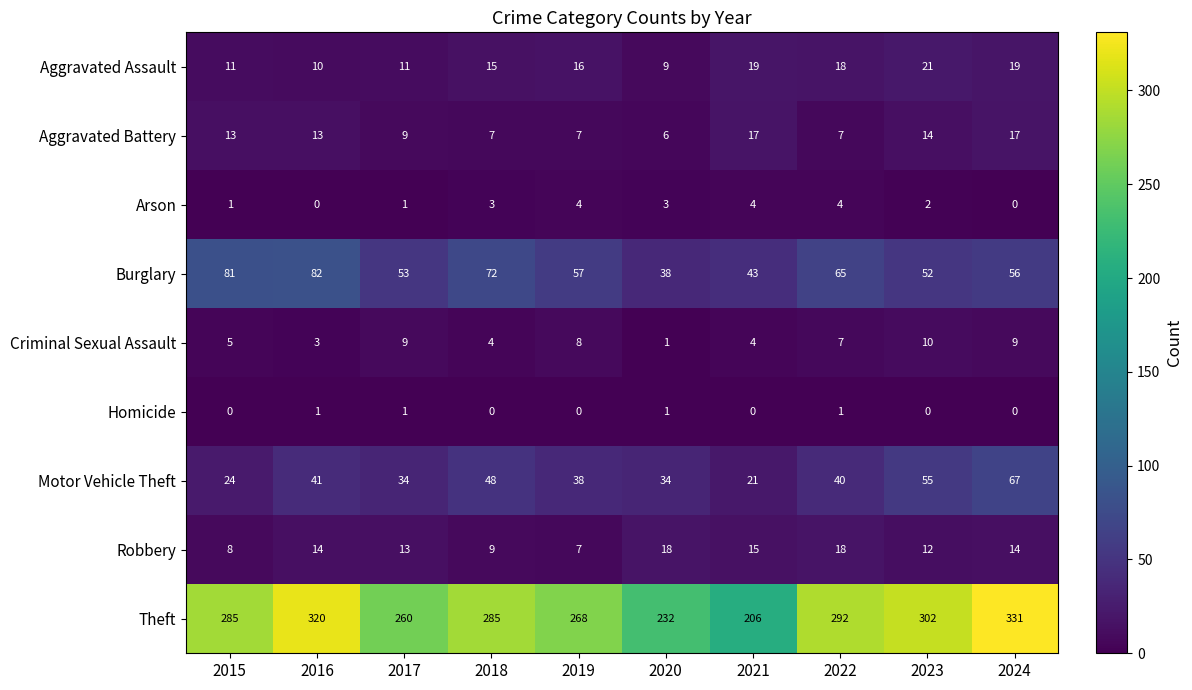

What is the total value across all series at 2021?

329